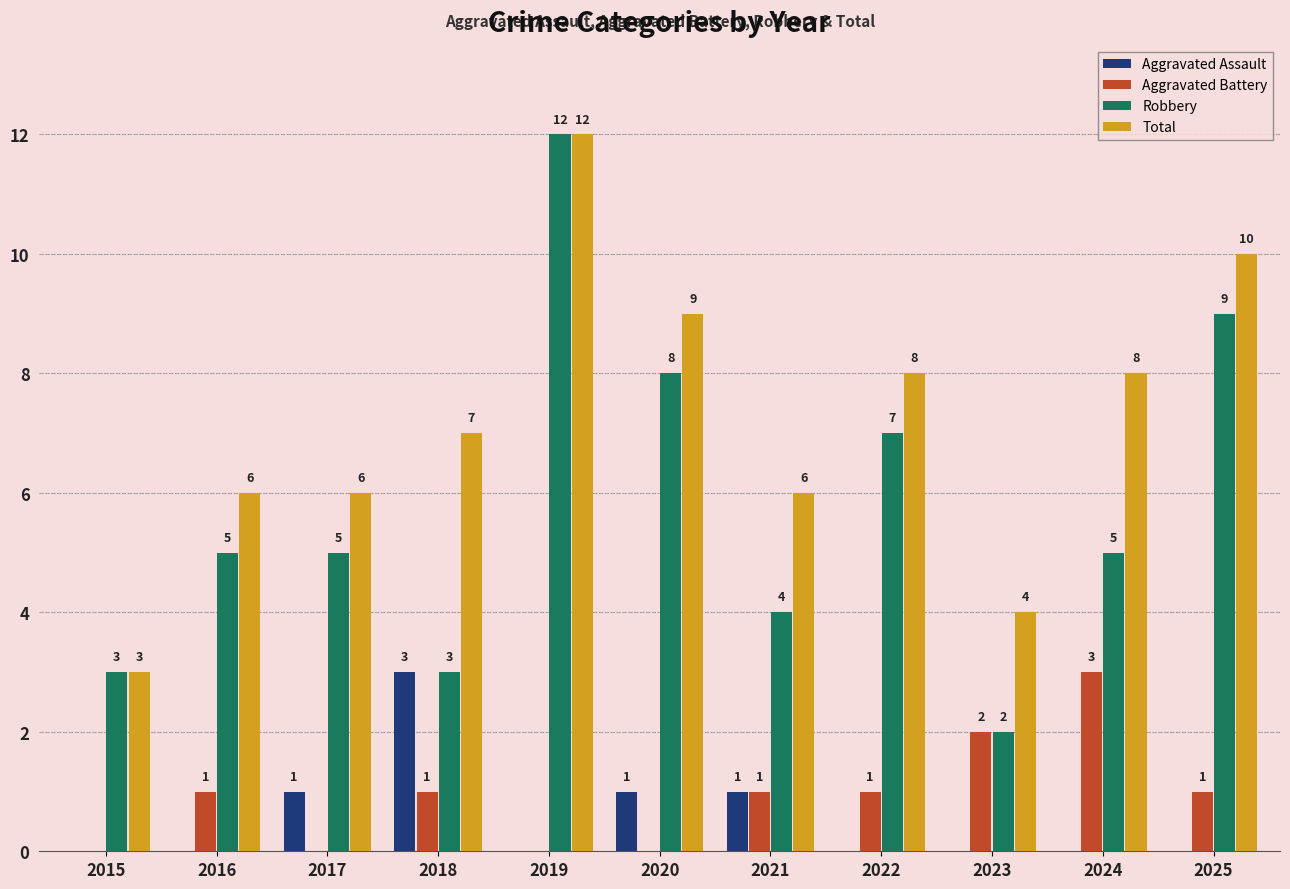

What is the sum of all Robbery values?

63